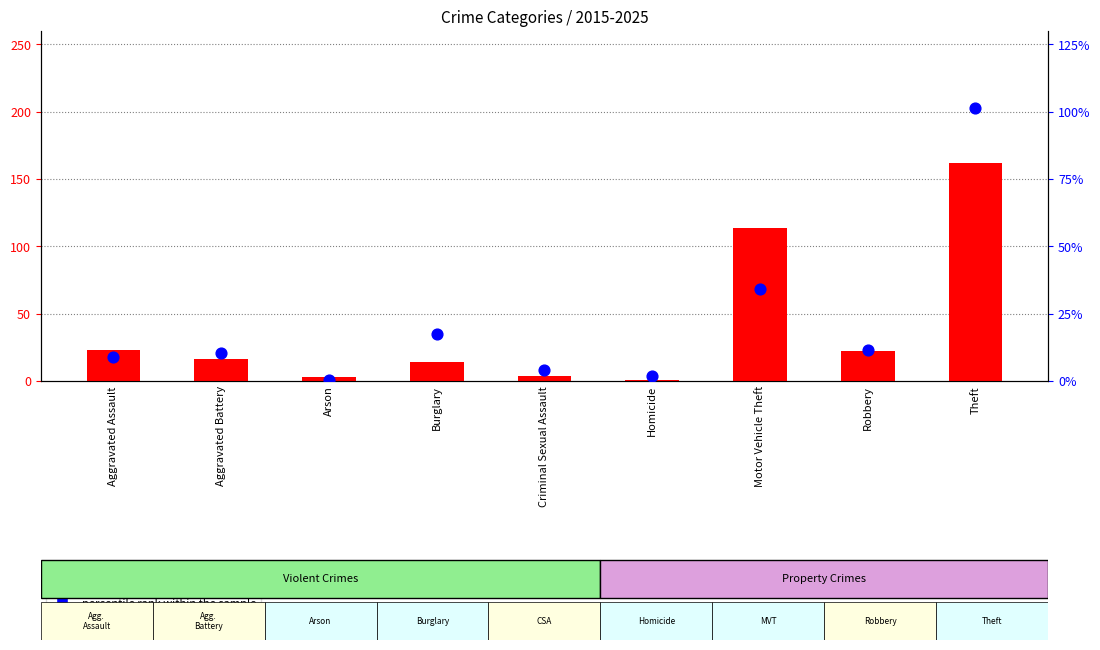

Which series contains the highest Y value?

percentile rank within the sample